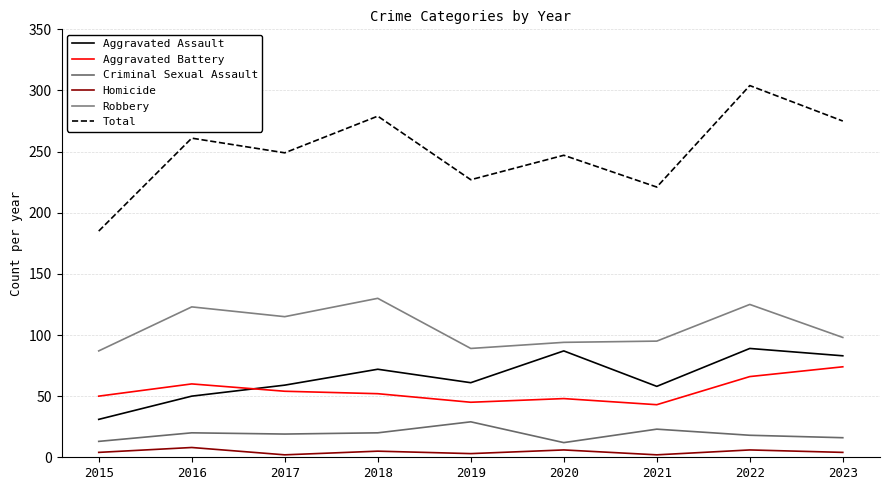

True or false: Homicide and Robbery cross at least once.

False